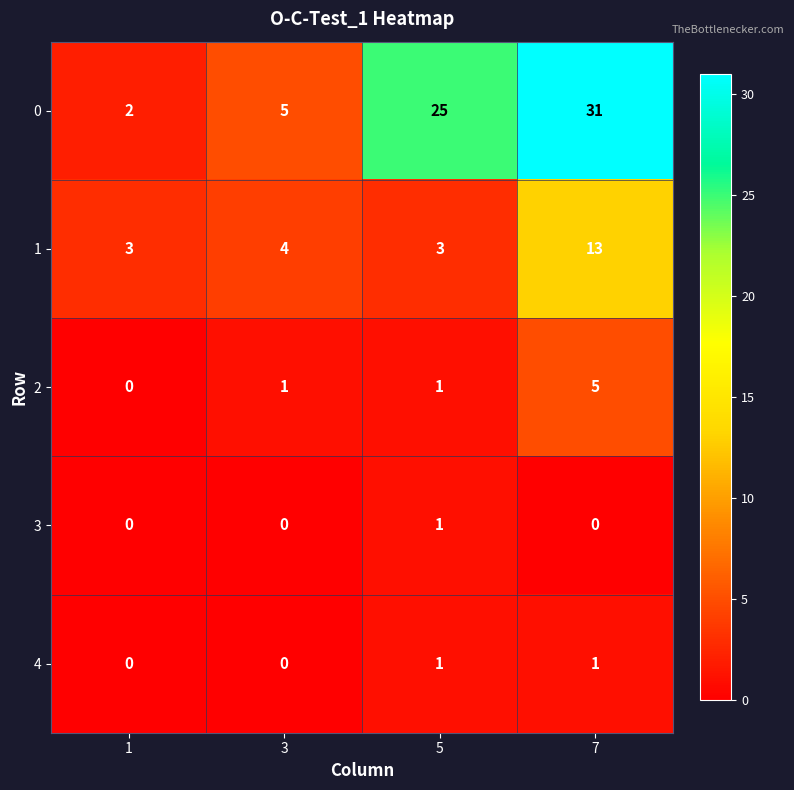

What is the total value across all series at 1?

5